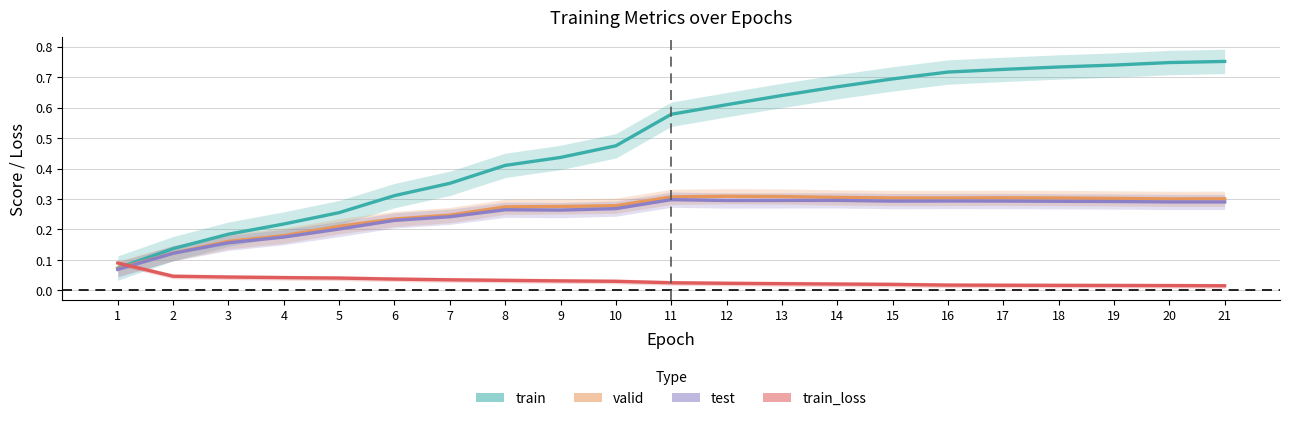

What is the sum of the test values at 11 and 1?

0.4